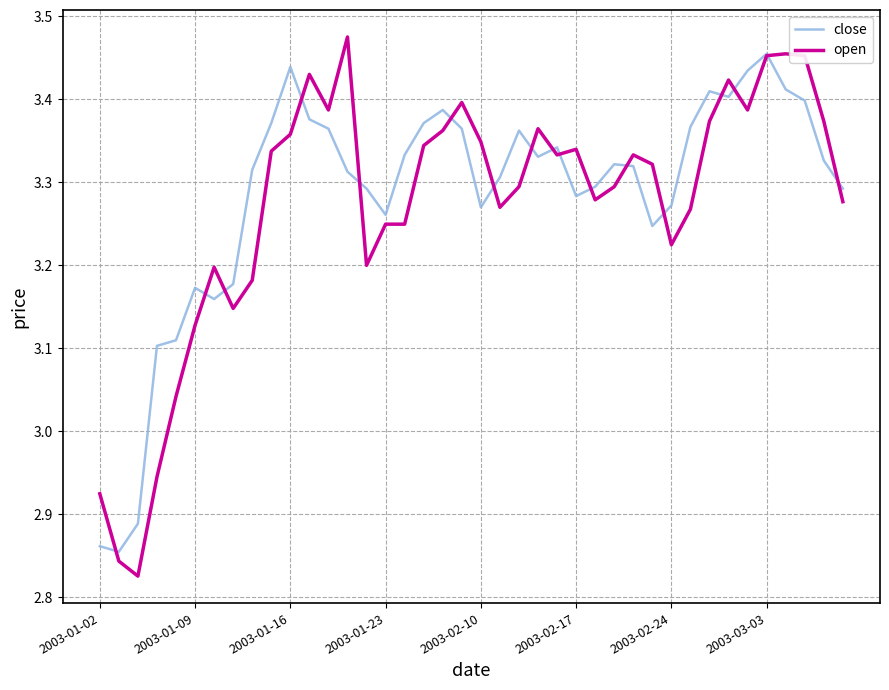

Which series has the widest spread of values?

open